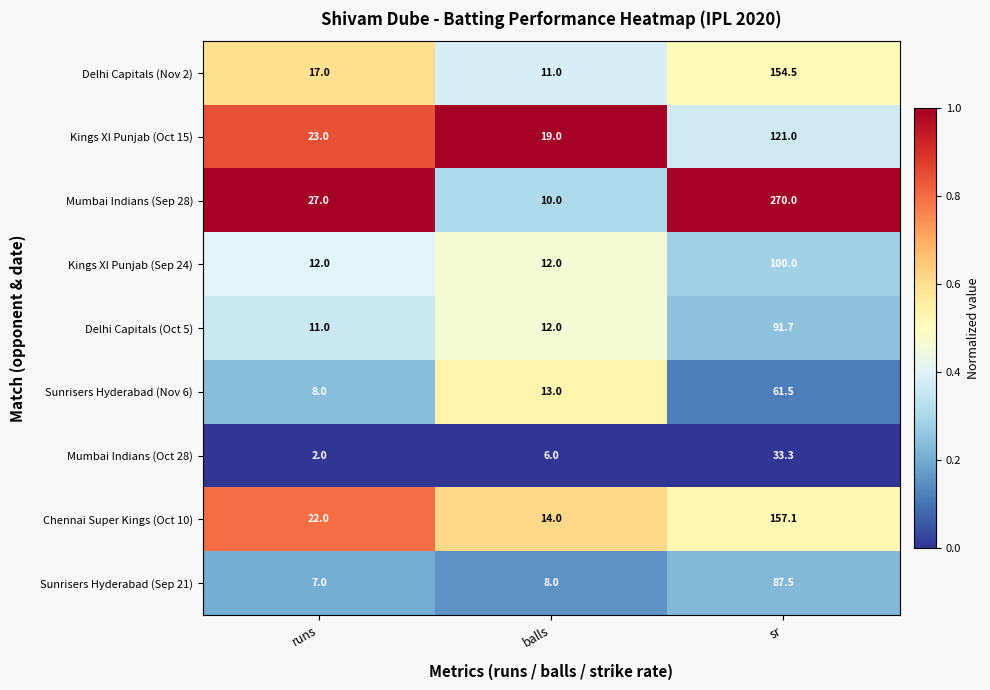

The Delhi Capitals (Oct 5) series shows 11.0 at runs. True or false?

True